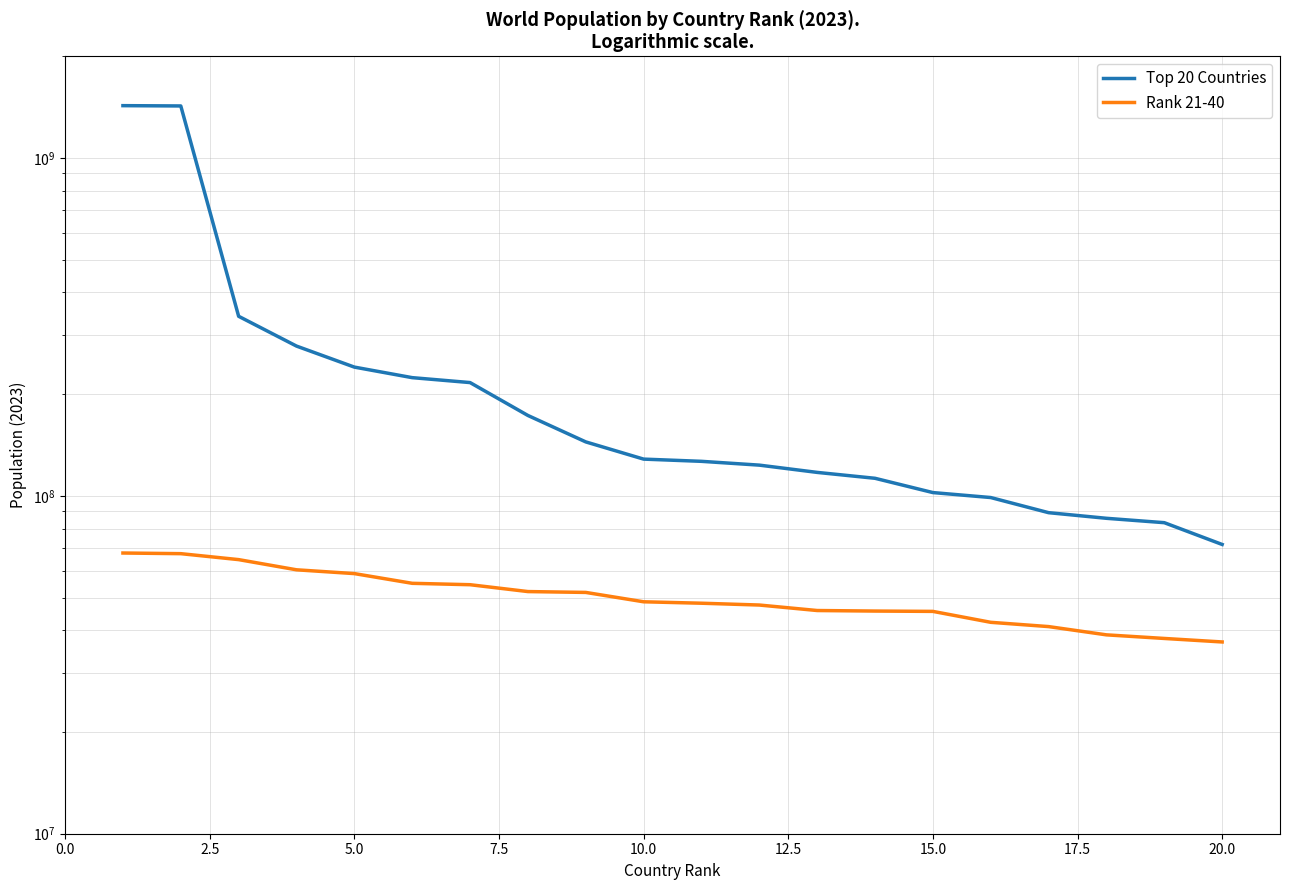

What is the highest value of the Top 20 Countries series?

1428627663